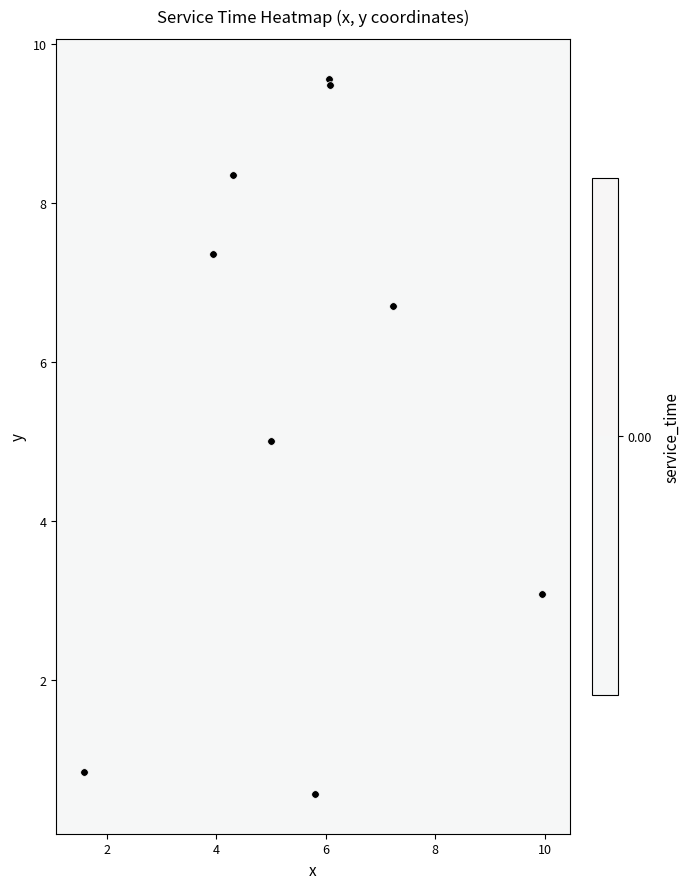

Reading left to right, list all the values displayed in this chart.

5.0	9.6	9.5	0.6	0.8	8.3	7.4	6.7	3.1